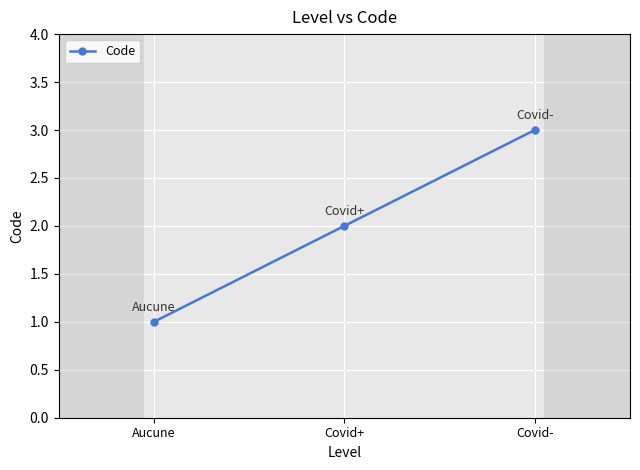

Reading left to right, list all the values displayed in this chart.

1	2	3